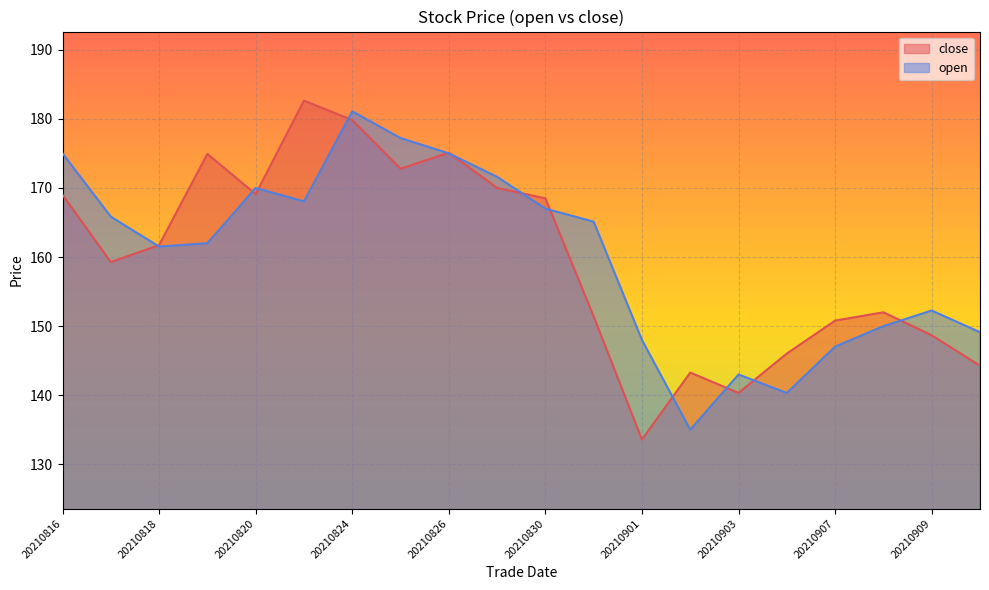

Which series has the largest total across all categories?

open